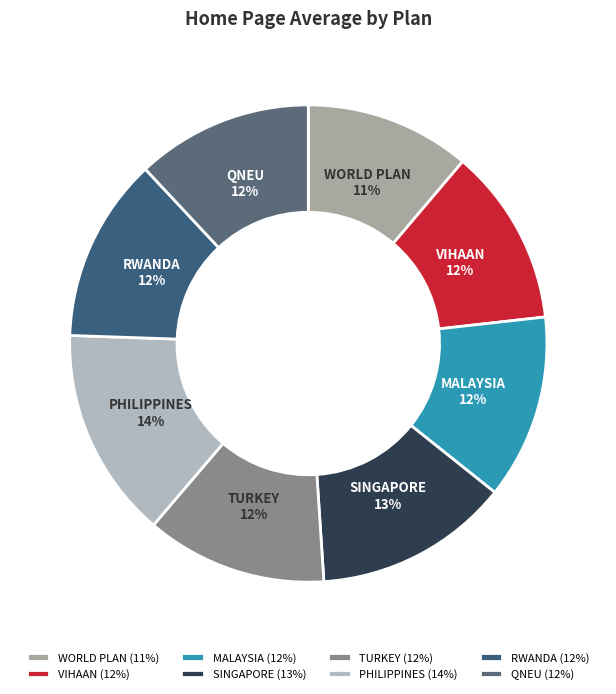

Do WORLD PLAN and SINGAPORE together represent more than half of the pie?

No